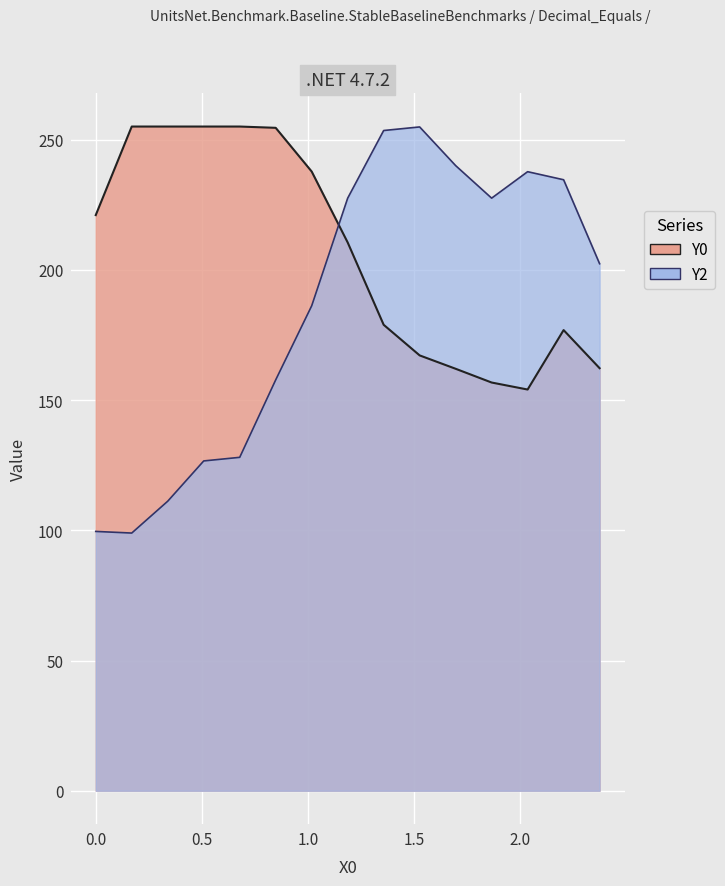

What are all the series names shown in the legend?

Y0, Y2